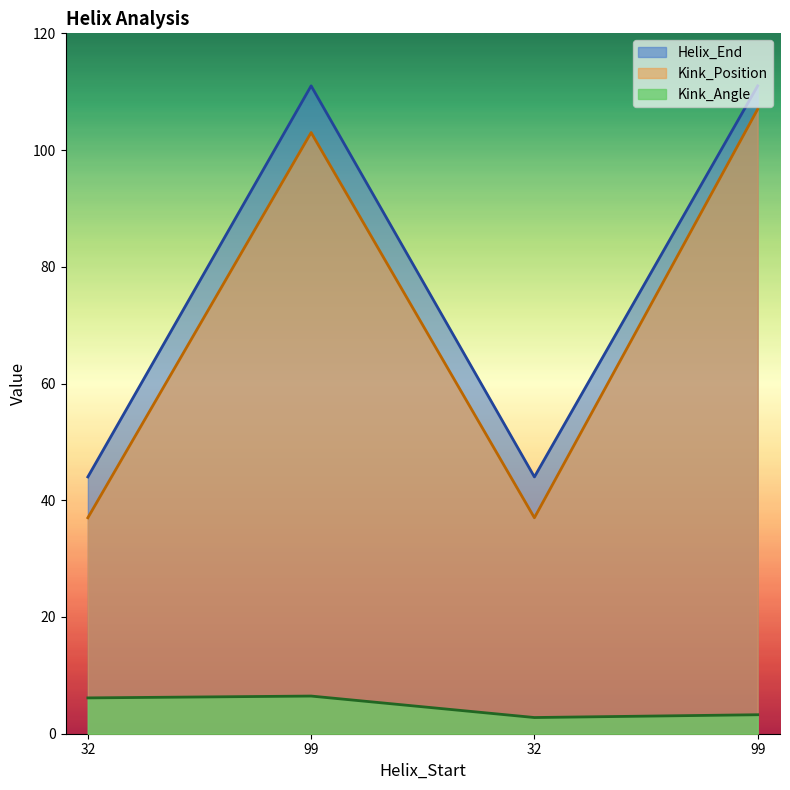

What is the difference between the highest and lowest values at 32?

37.9